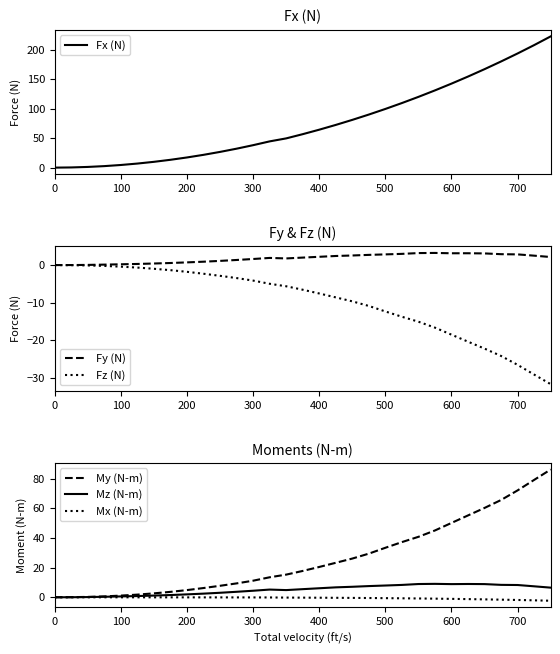

How many values in the Fx (N) series are below 56?

15